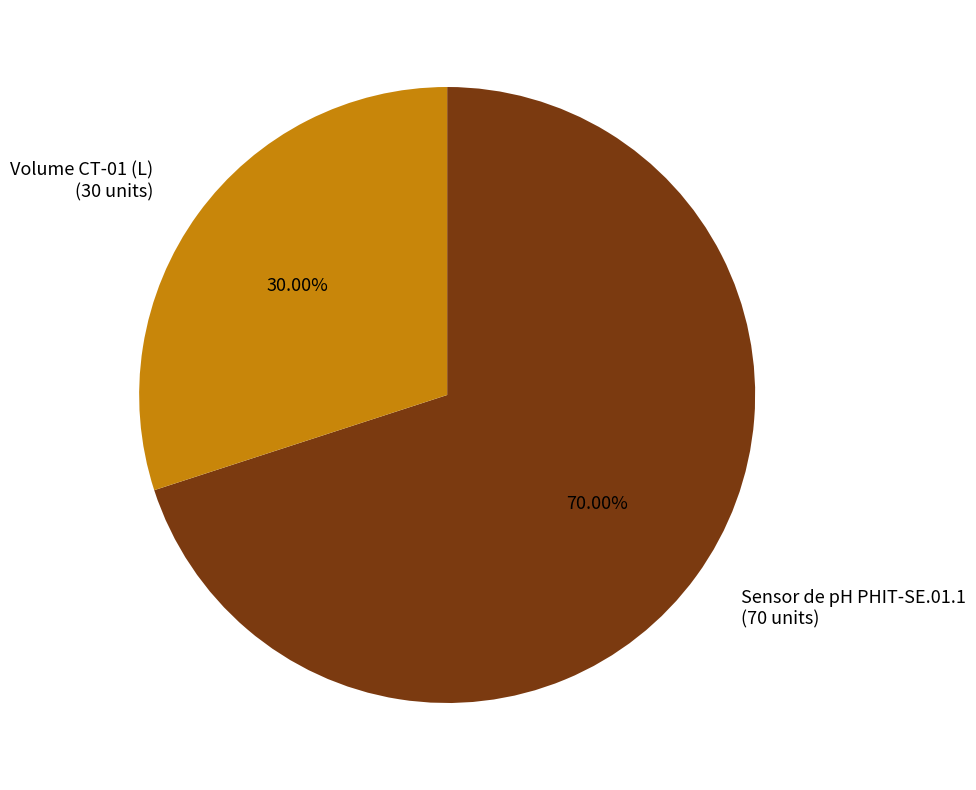

To the nearest percent, what is the difference between the largest and smallest slice percentages?

40%